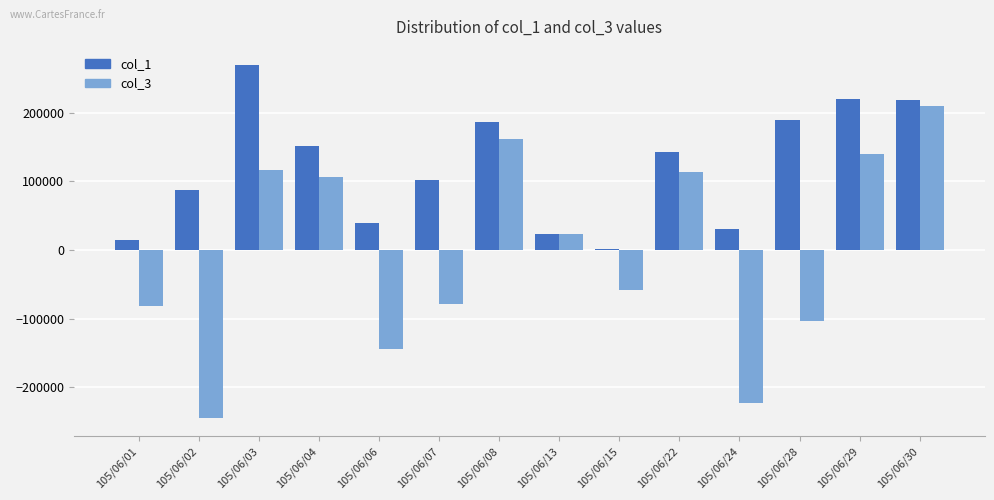

How many values in col_3 are above zero?

7